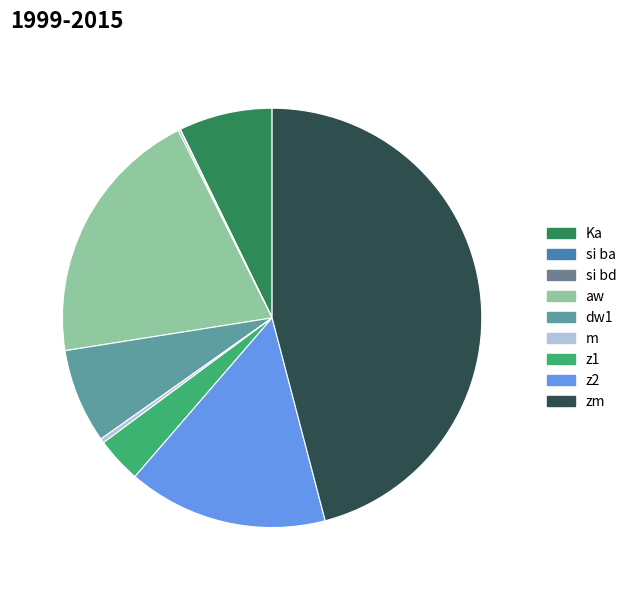

How much of the chart is everything except aw?

79.9%